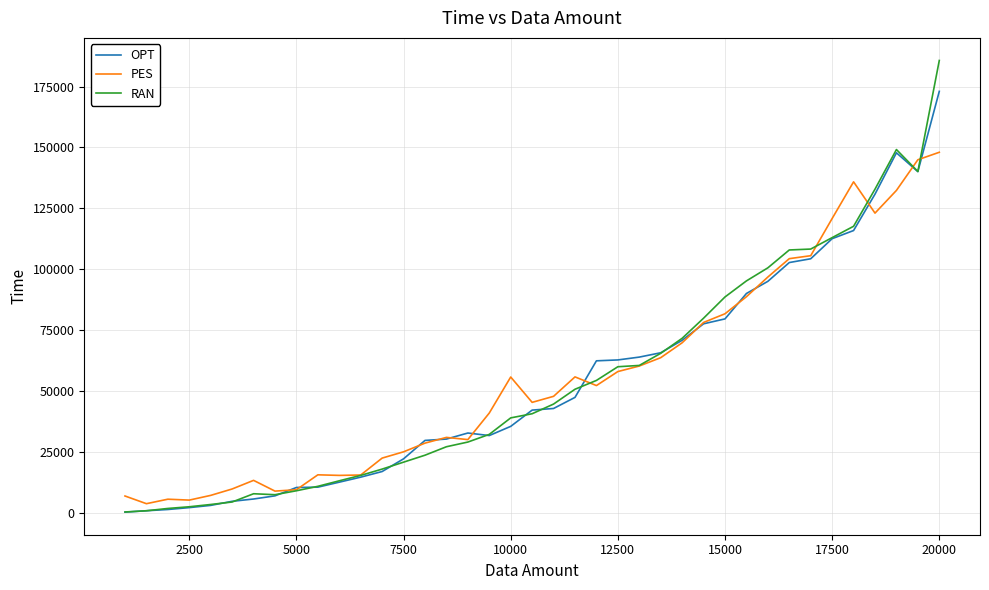

How many lines are shown in the chart?

3